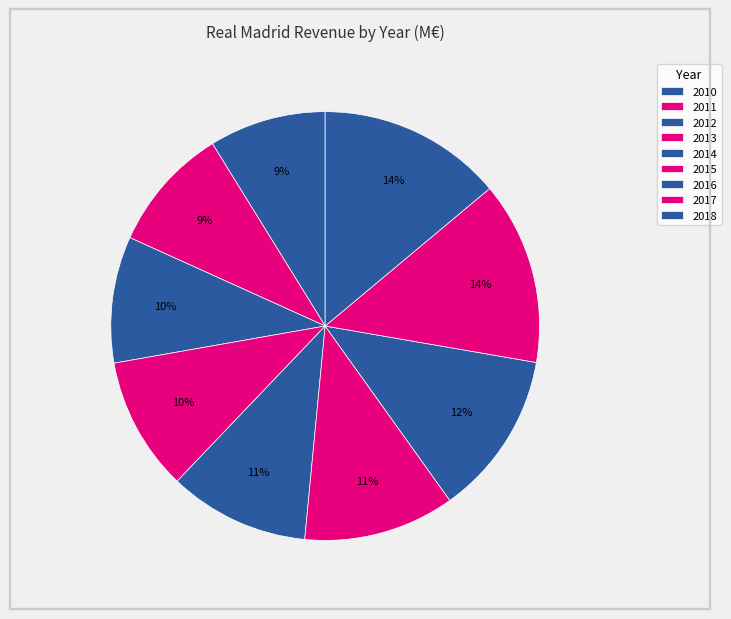

Is 2015 the majority of the pie?

No